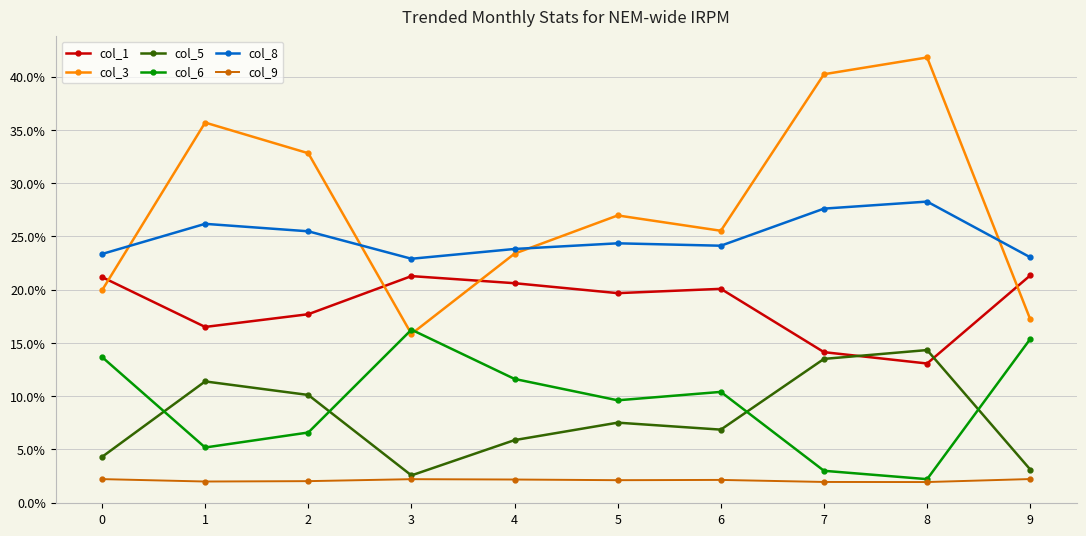

What is the sum of the col_3 values at 6 and 5?

0.1